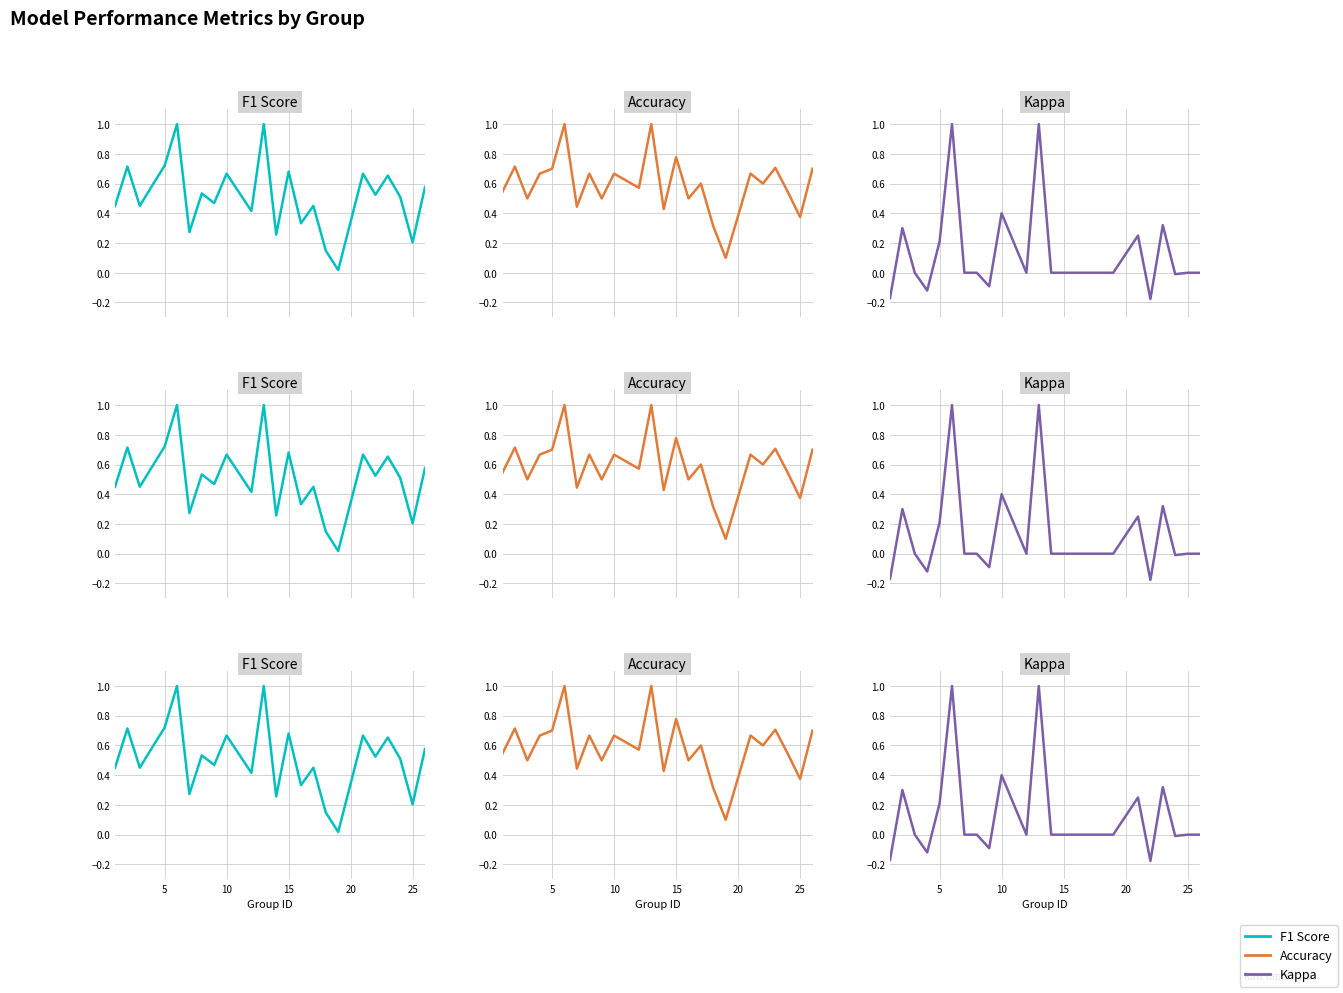

How many negative values does the Kappa series have?

5